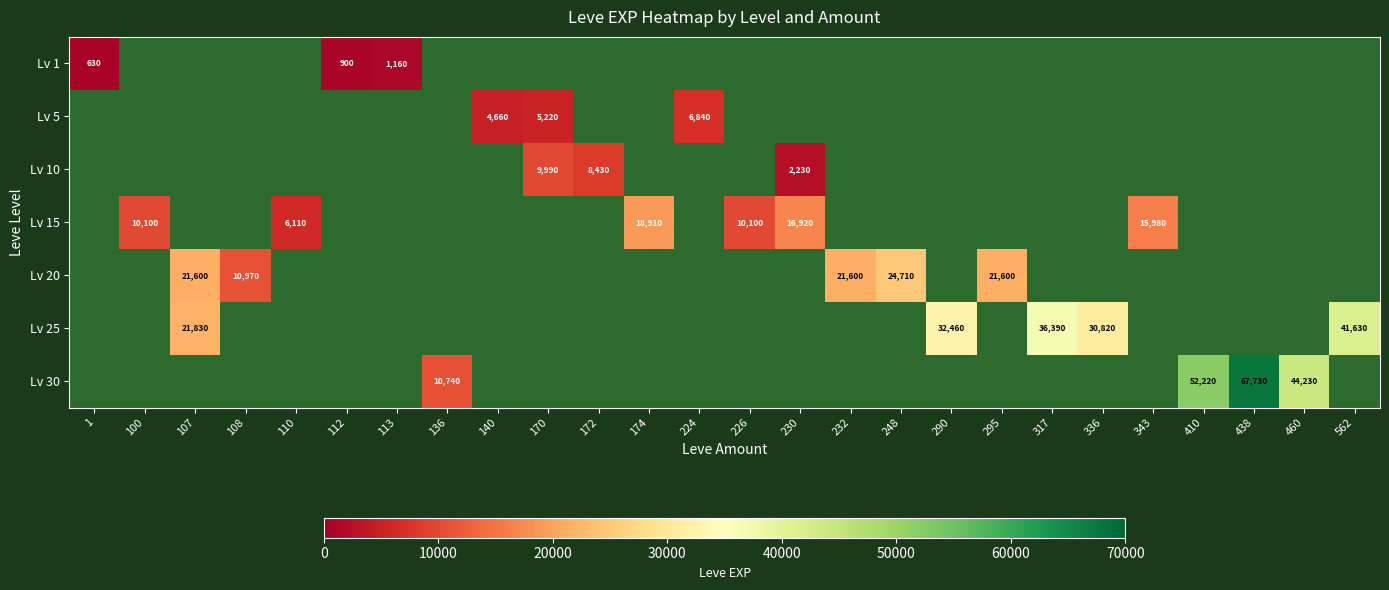

The Lv 15 series shows 3377 at 110. True or false?

False